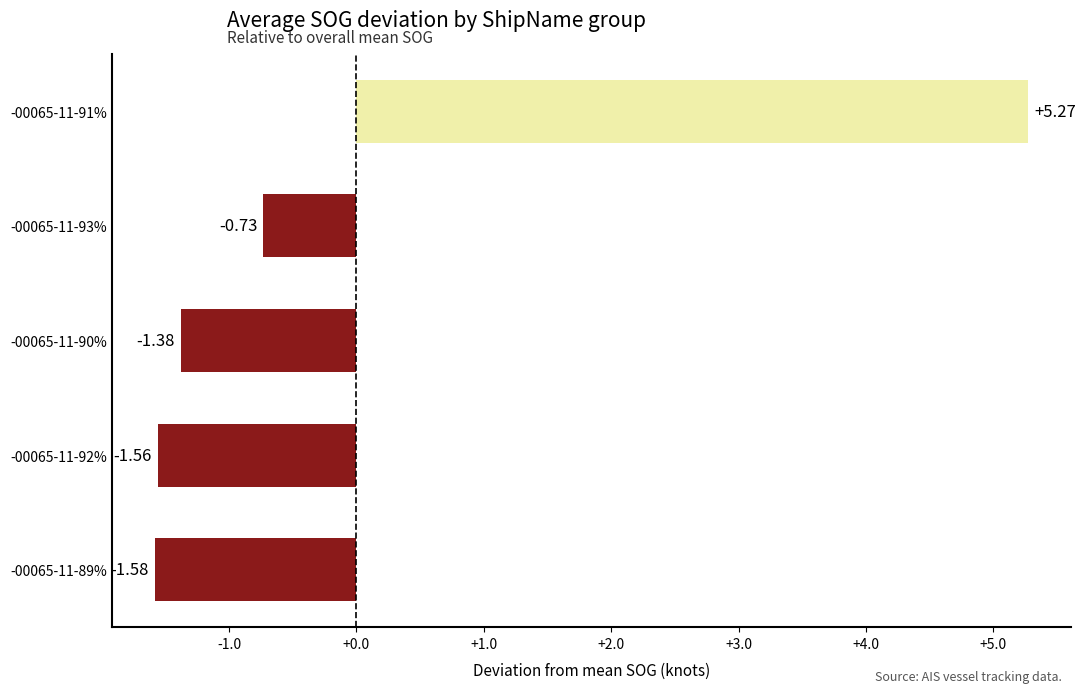

Count the number of values greater than -1.

2